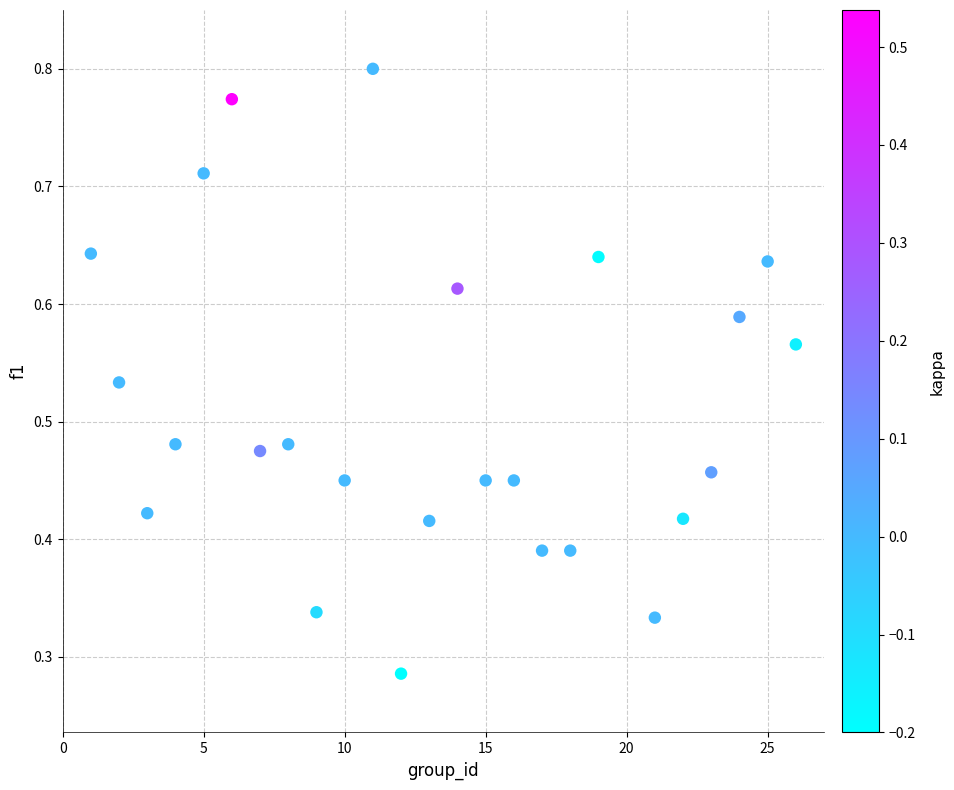

What is the range of X values (max minus min)?

25.0